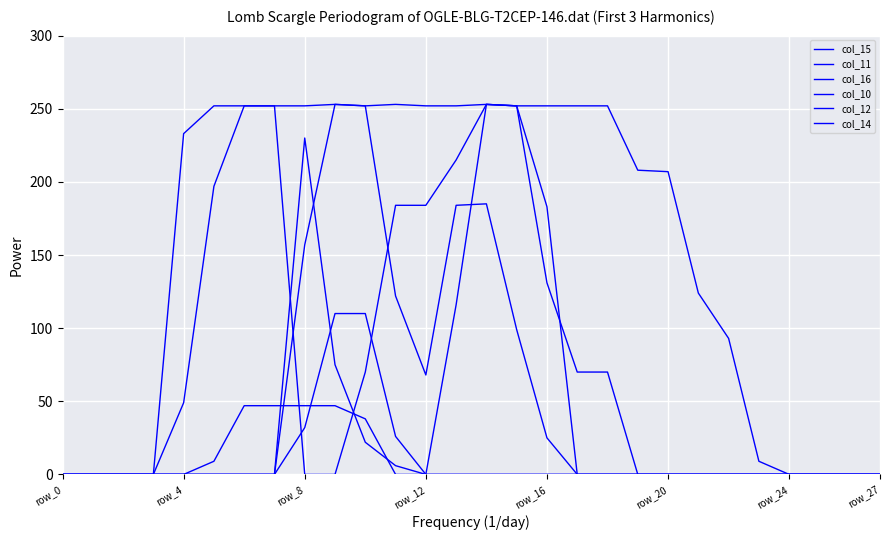

How many lines are shown in the chart?

6